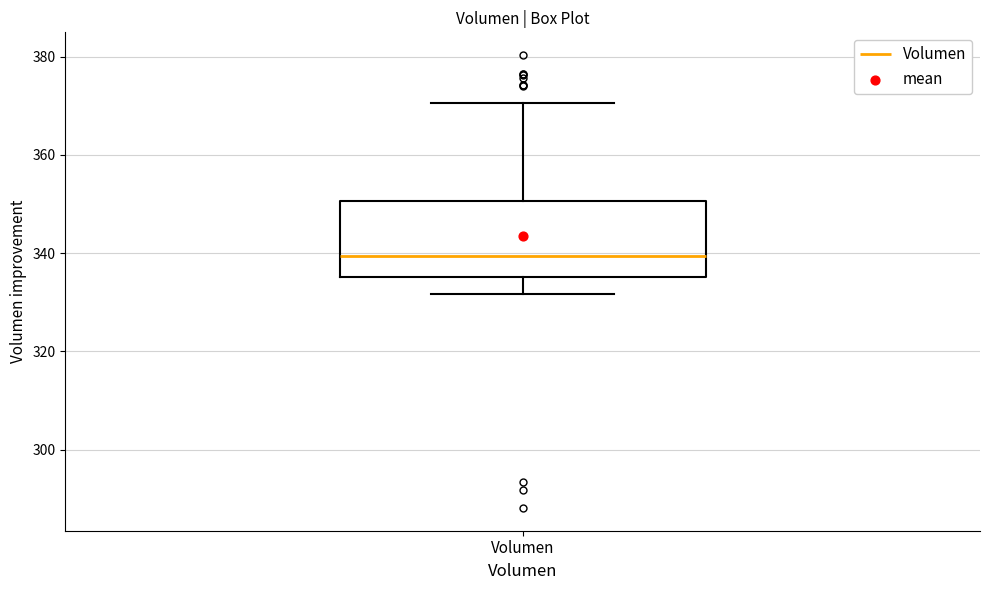

Where does the lower whisker of the box for Volumen end on the y-axis? The values are not printed on the chart, so give them approximately, as read against the axis.

332